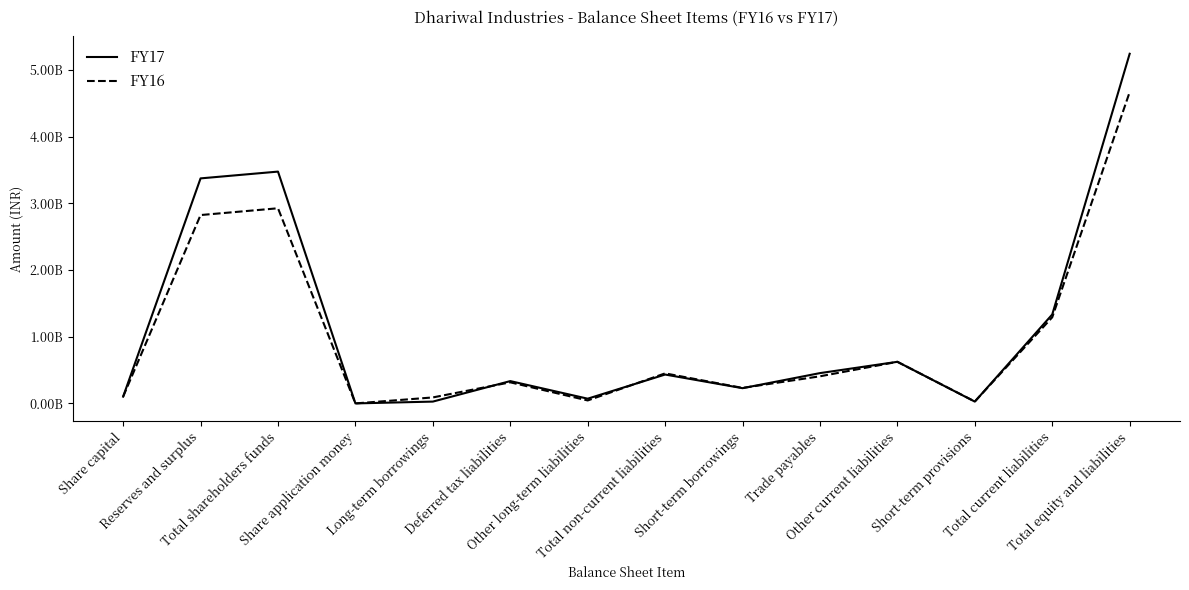

What is the difference between the maximum and second lowest values in the FY17 series?

5215990392